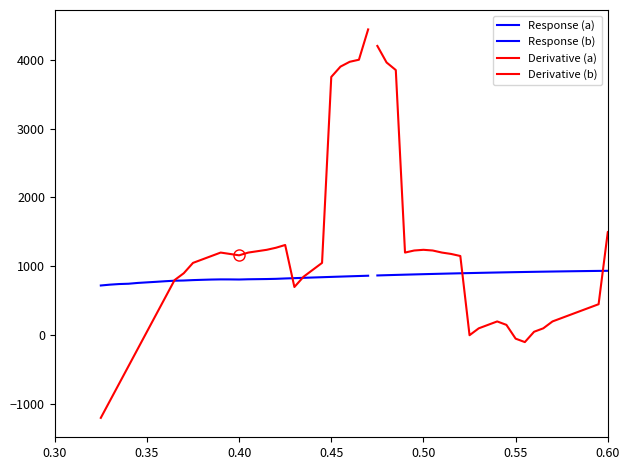

List the series in order of their peak value, lowest first.

Response (a), Response (b), Derivative (b), Derivative (a)